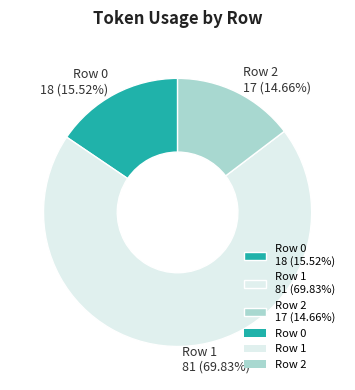

Which slice is the smallest?

Row 2 17 (14.66%)